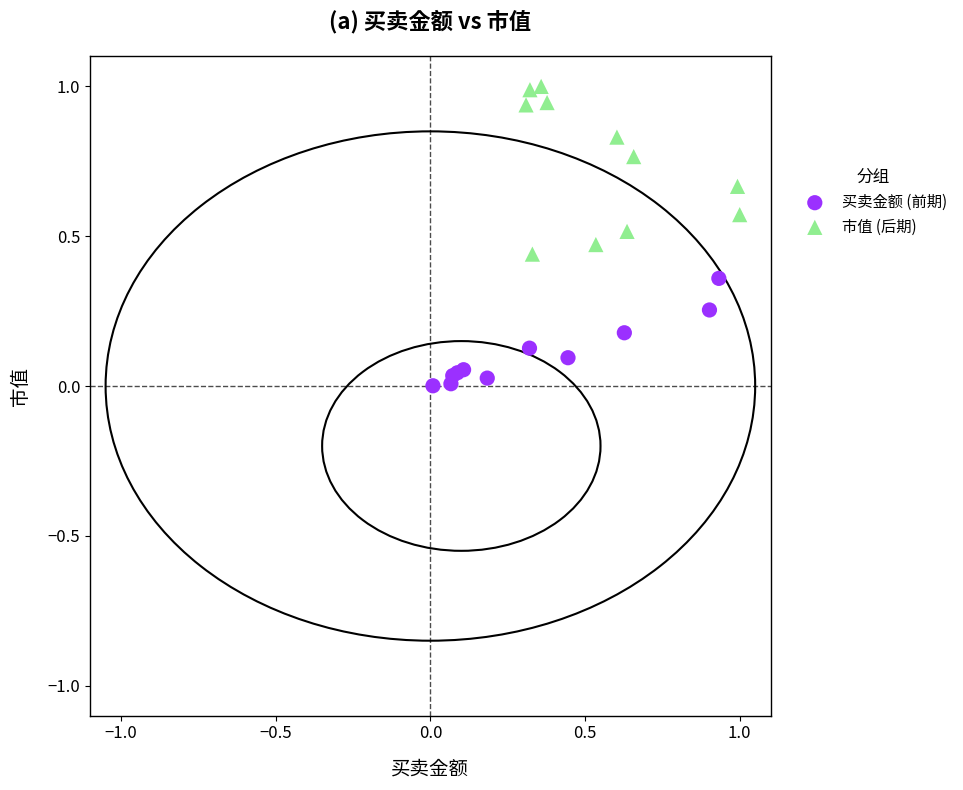

Which series contains the lowest Y value?

买卖金额 (前期)